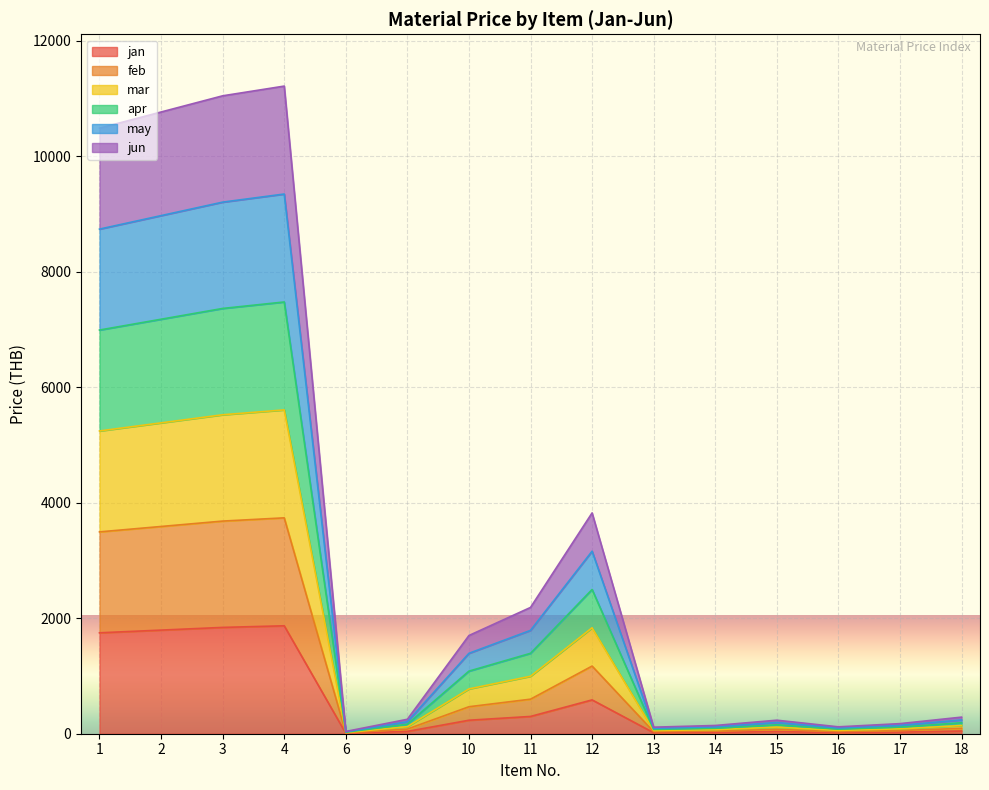

Is it true that apr equals 15064.5 at 2?

False